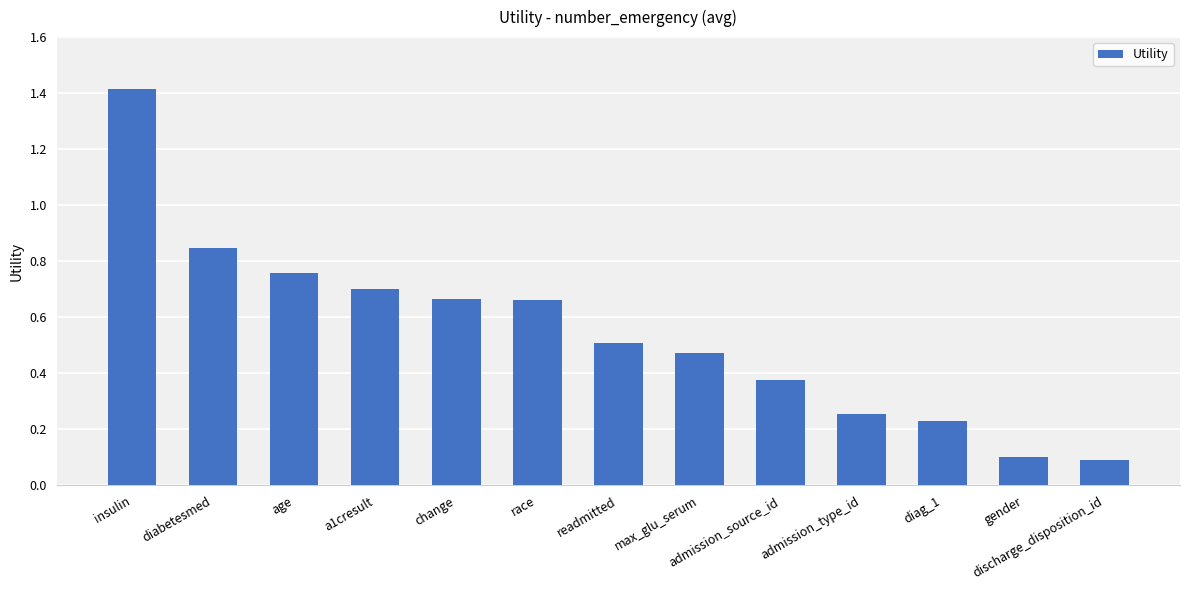

What is the sum of the values at change and a1cresult?

1.4